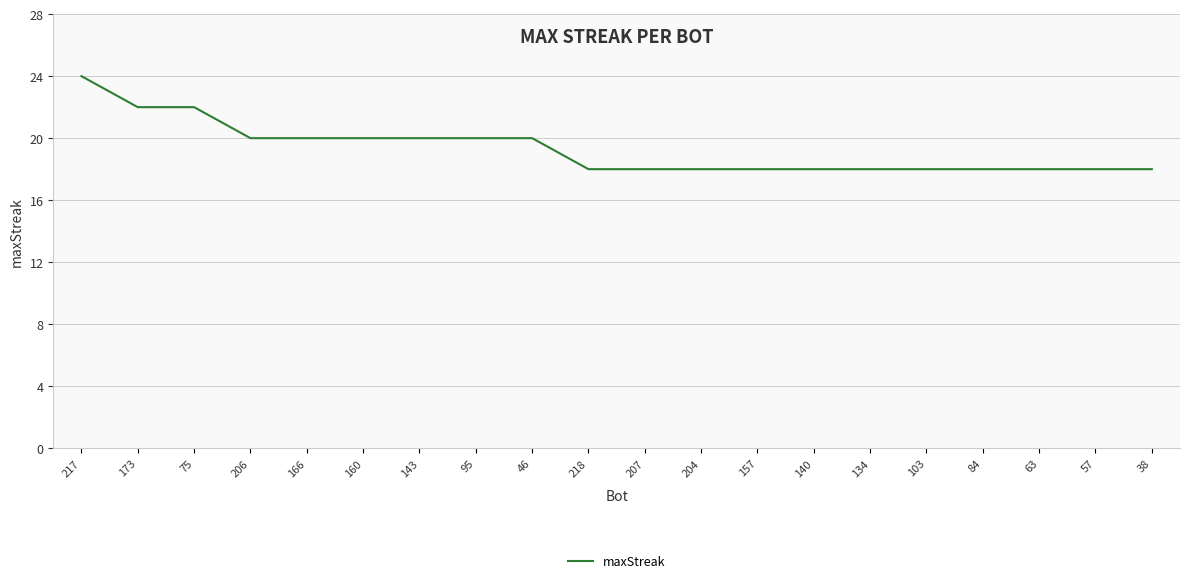

What is the greatest value displayed?

24